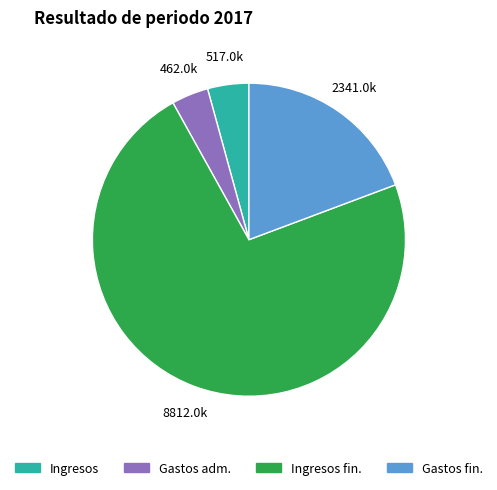

Is there any slice that represents more than half of the pie?

Yes